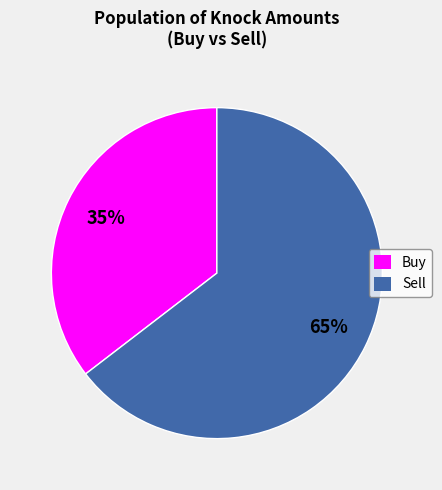

Combined, do Sell and Buy account for over 50%?

Yes